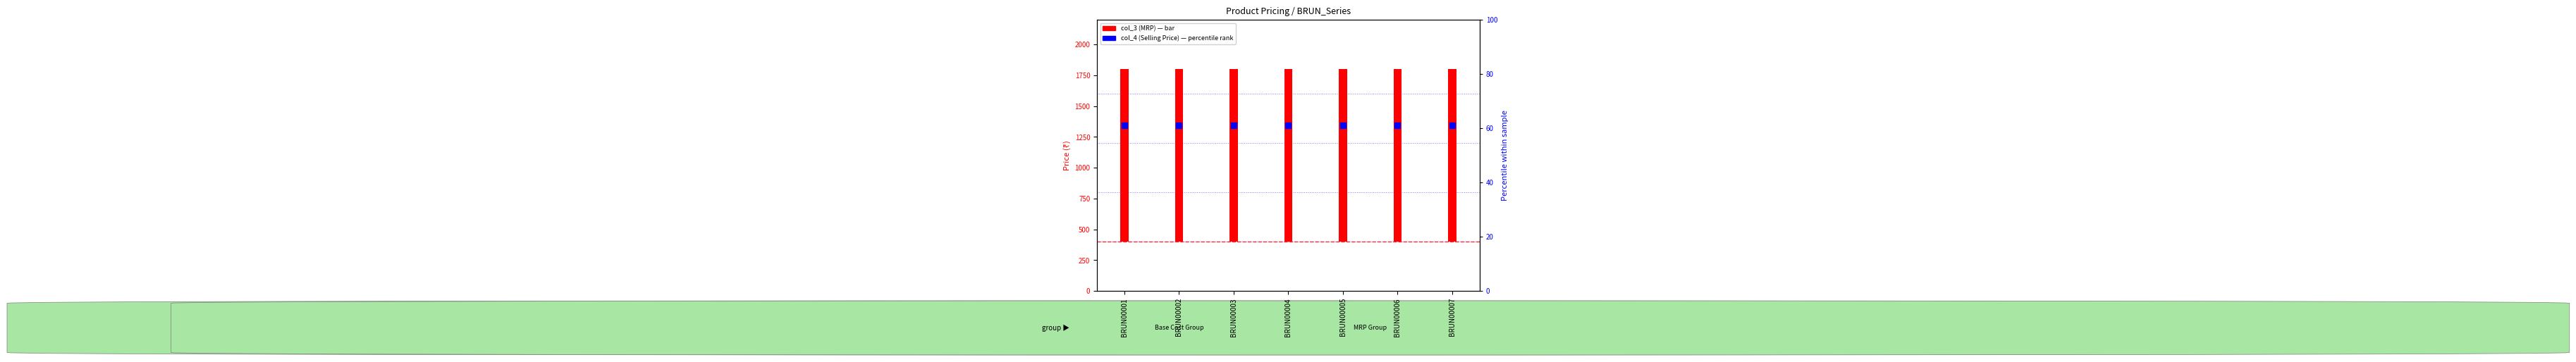

Which series reaches the maximum Y coordinate?

col_3 (MRP)